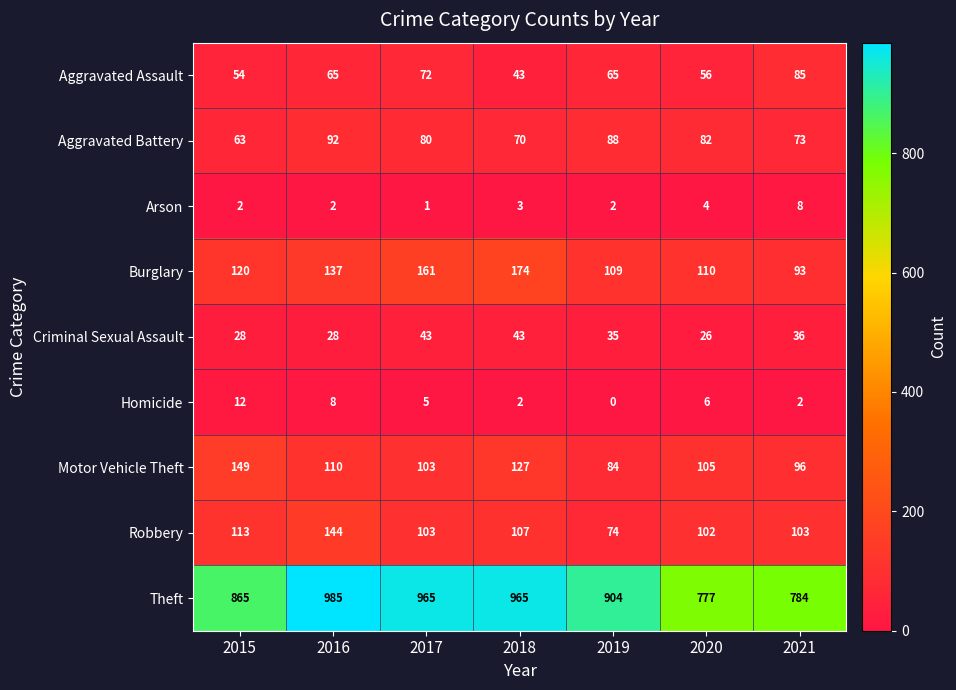

Which series has the widest spread of values?

Theft